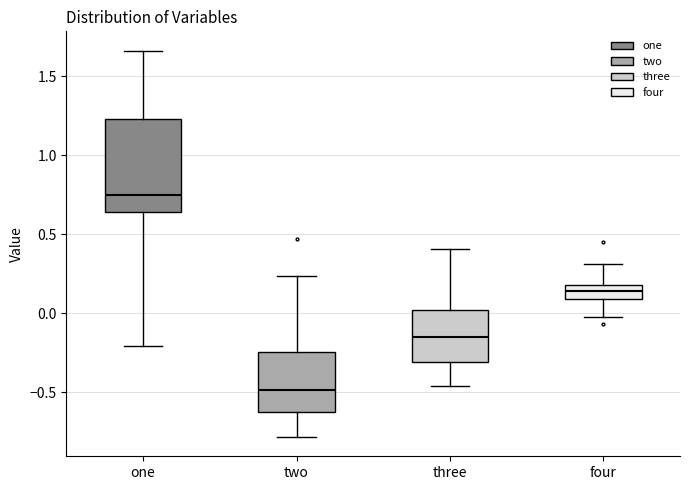

Which box's median line is the highest?

one